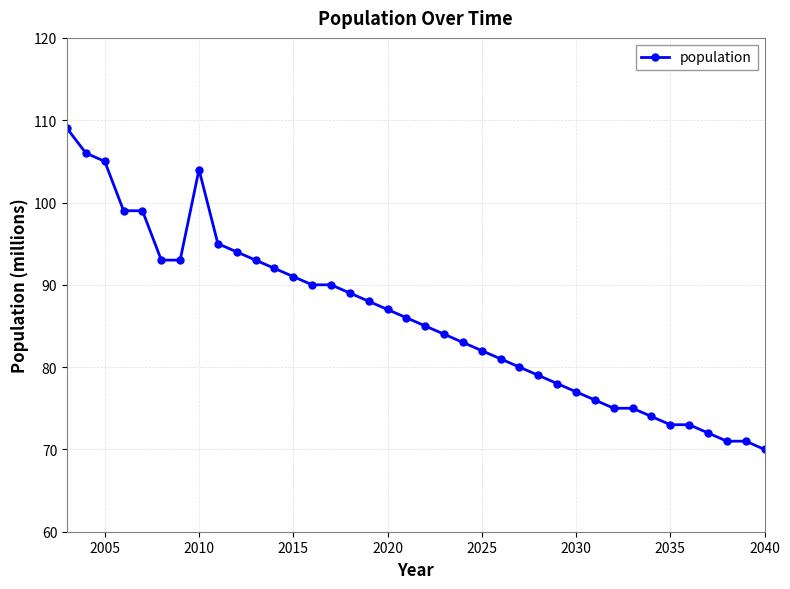

What is the value of the 28th point from the left?

77